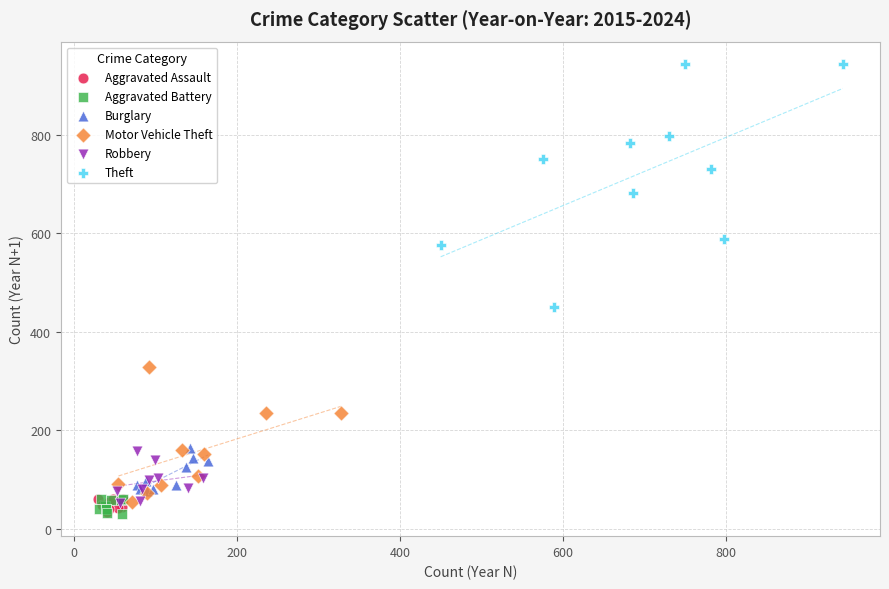

Which series has the widest spread of Y values?

Theft